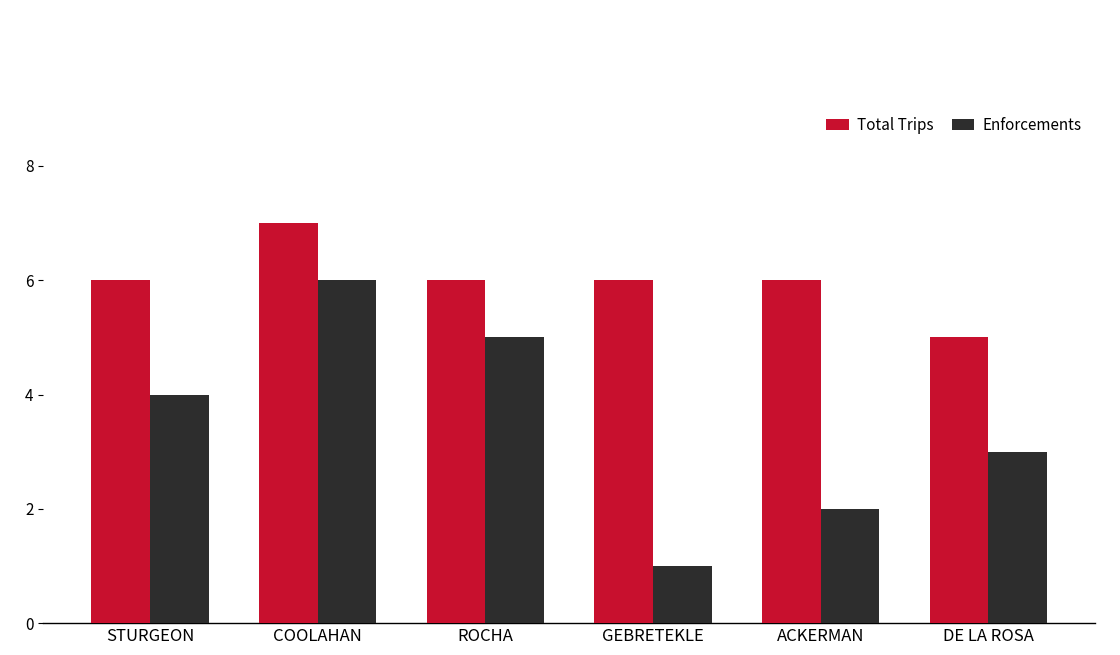

The value of Total Trips at COOLAHAN is 7. True or false?

True